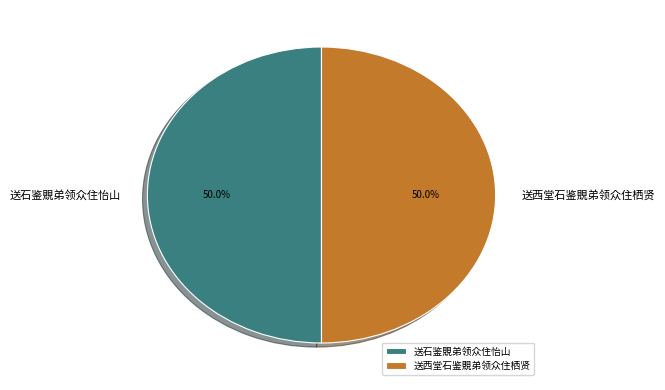

Approximately how many times larger is the value at 送石鉴覞弟领众住怡山 compared to 送西堂石鉴覞弟领众住栖贤?

1.0